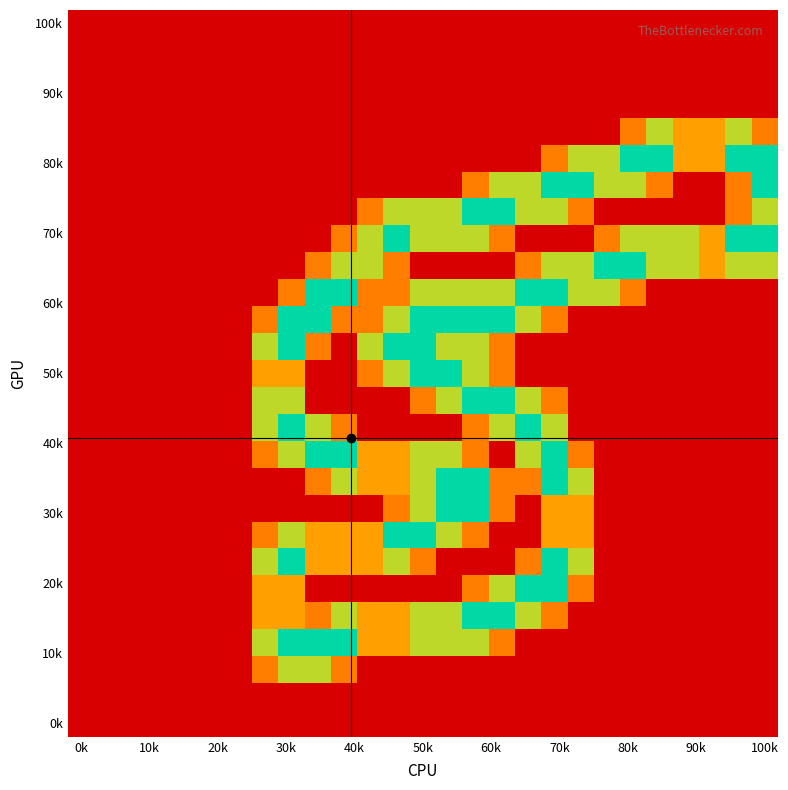

How many data points does each series have?

27